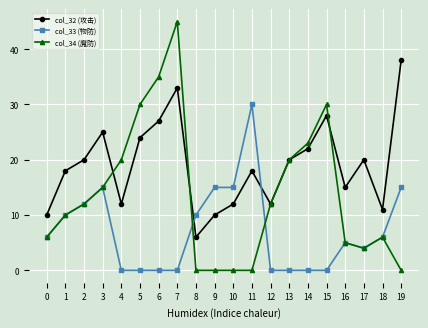

Which series changed the most between 12 and 19?

col_32 (攻击)